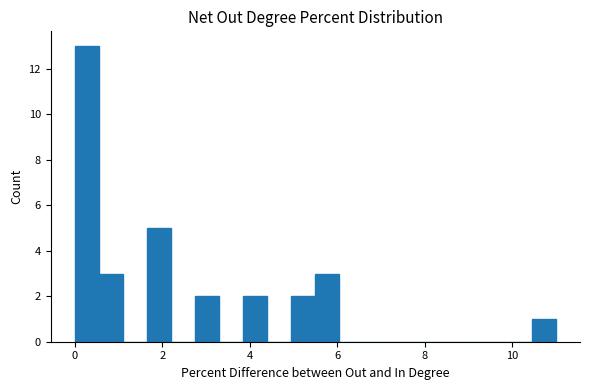

Around what value on the x-axis is the tallest bar? Give the approximate position of its centre, as read against the axis.

0.2